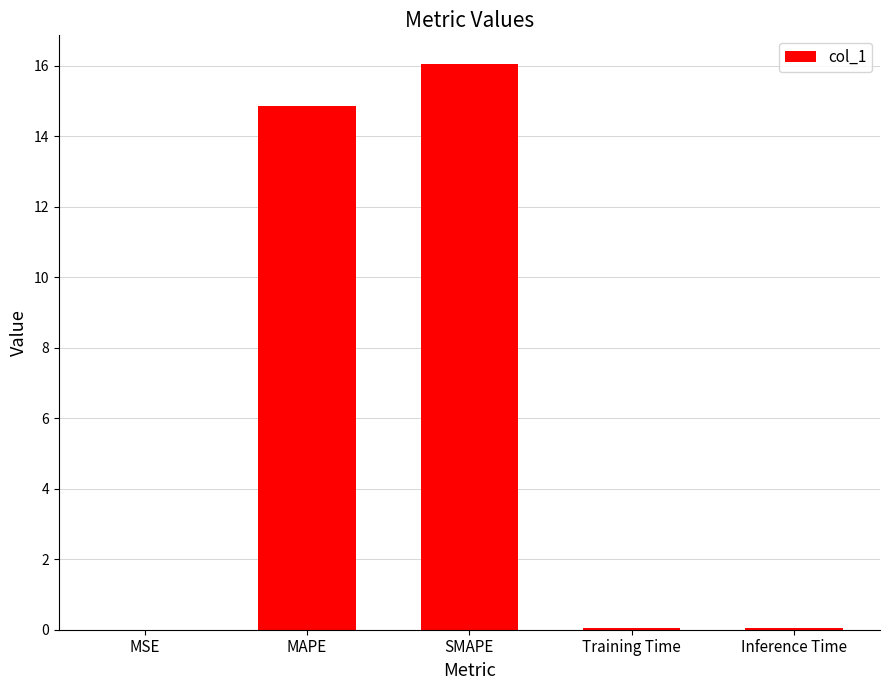

What is the sum of all values?

31.0